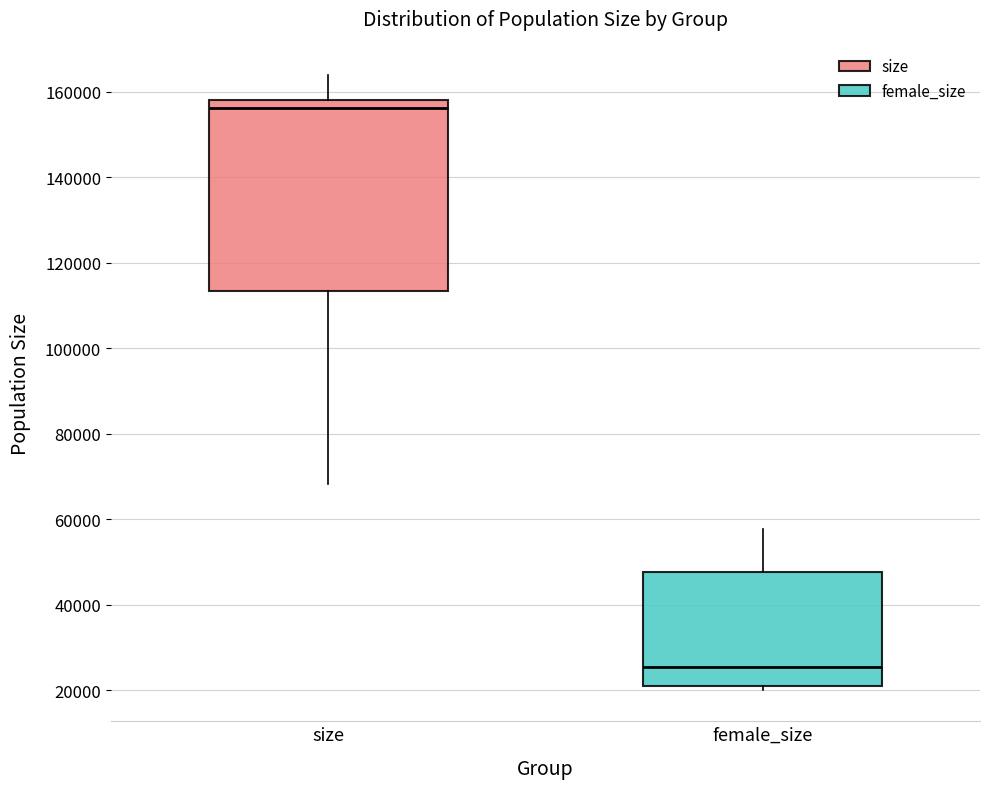

Comparing the boxes themselves (not the whiskers), which one is the tallest?

size